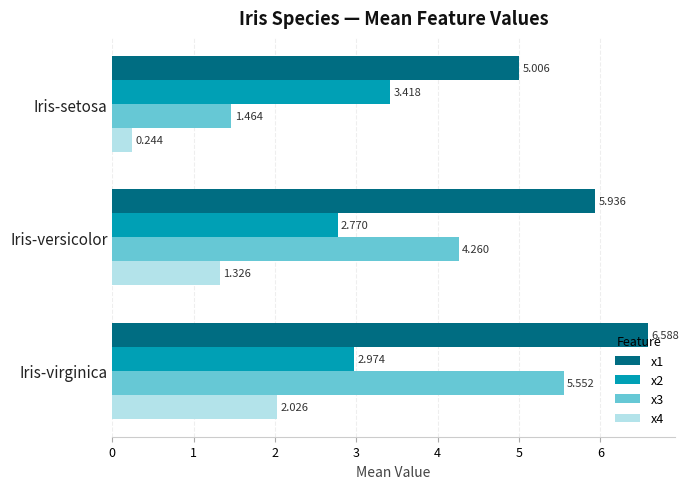

Which label corresponds to the largest value in the chart?

Iris-virginica